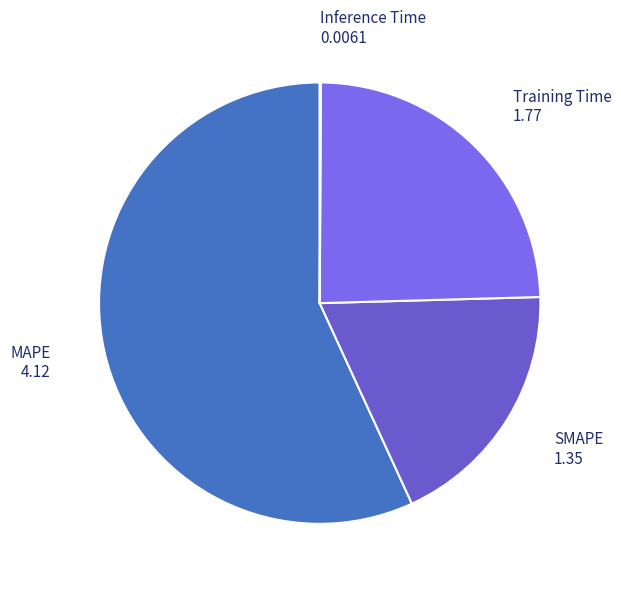

How many segments does this pie chart have?

4